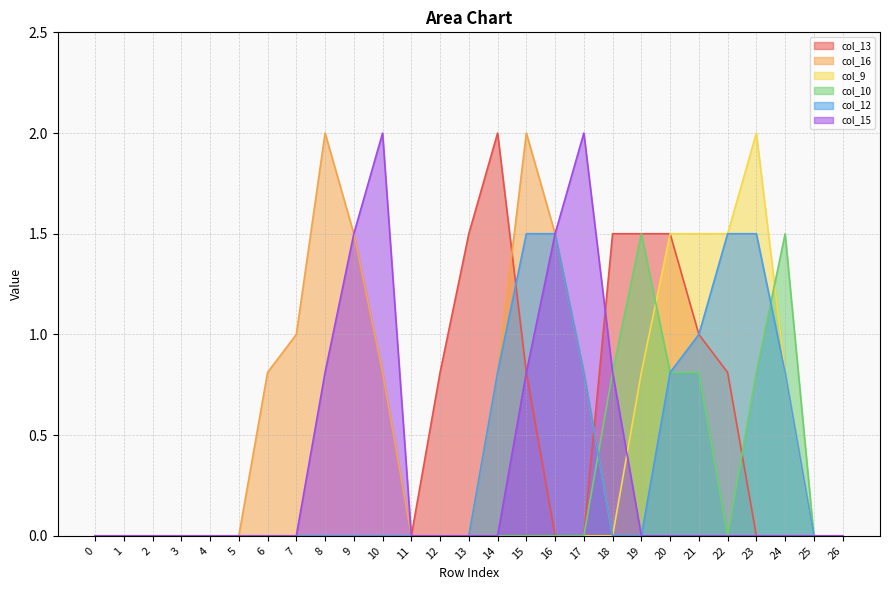

Is it true that col_16 equals 0.0 at 4?

True